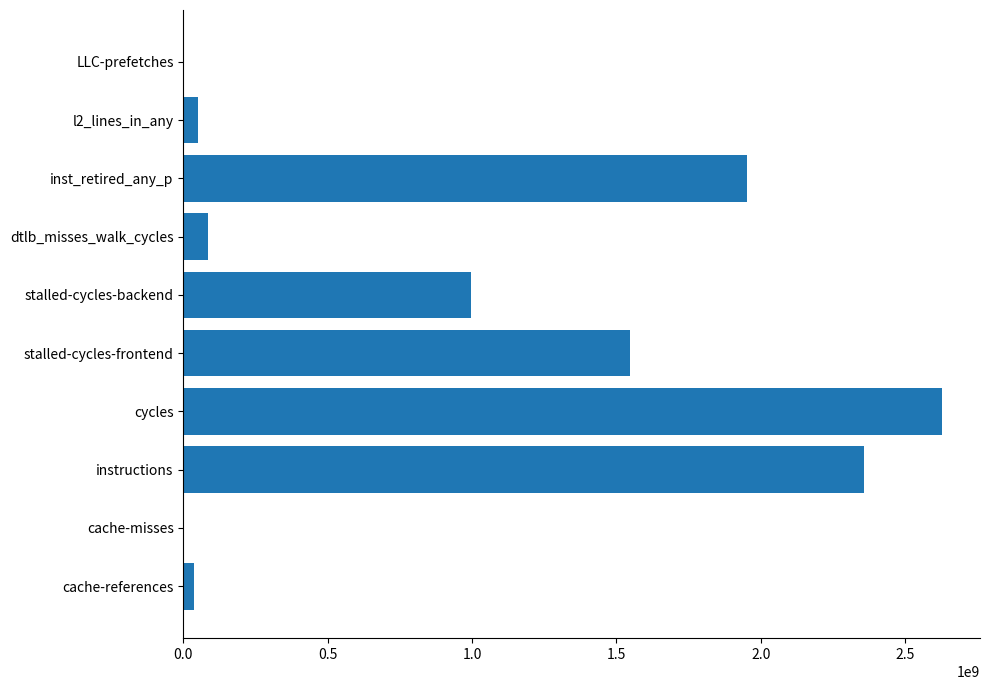

What is the greatest value displayed?

2628503095